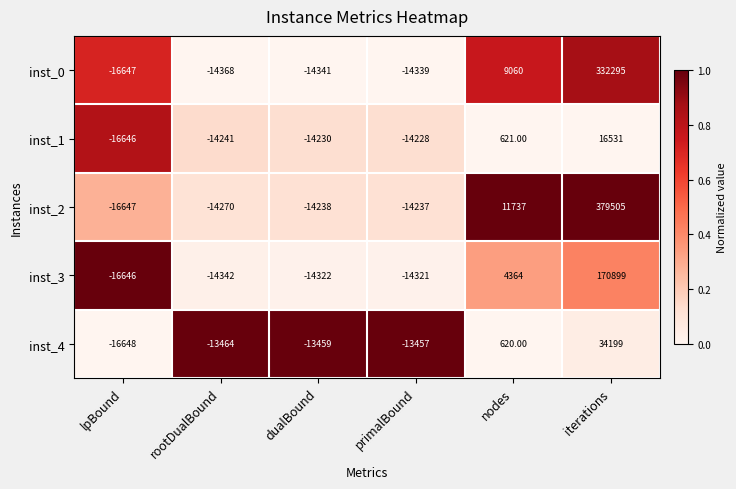

How many data points in inst_1 are less than -14228?

3